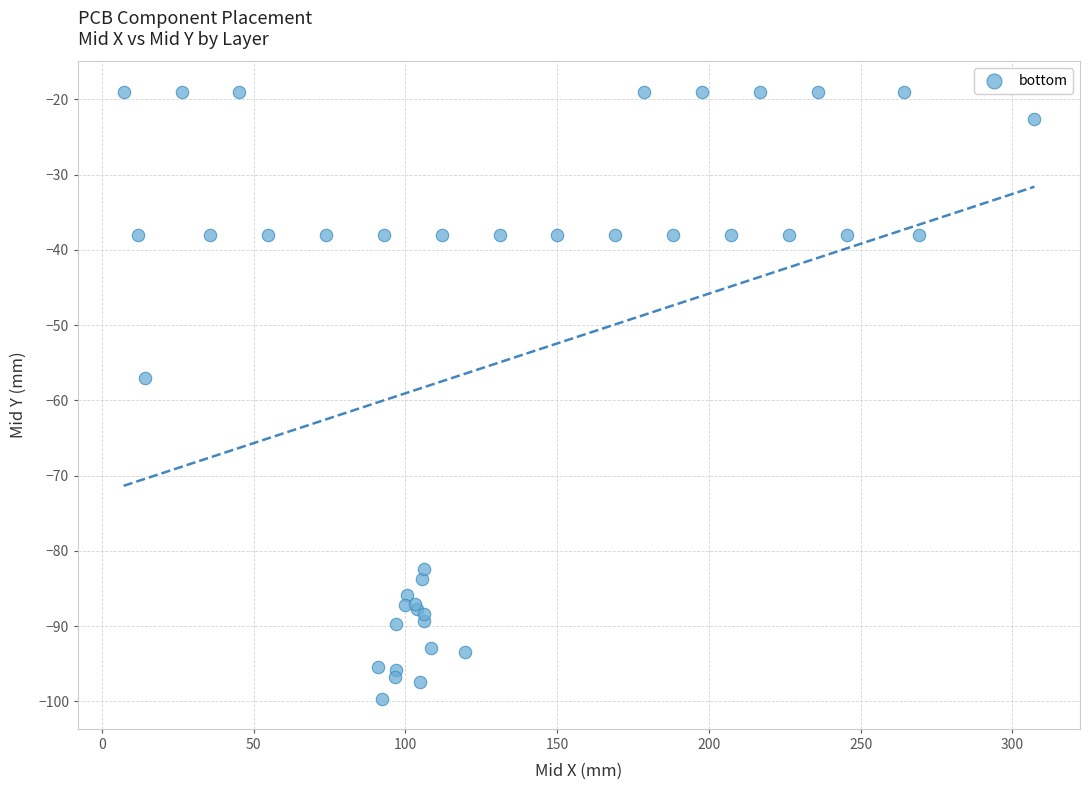

What Y value in the scatter plot is closest to -59?

-57.1